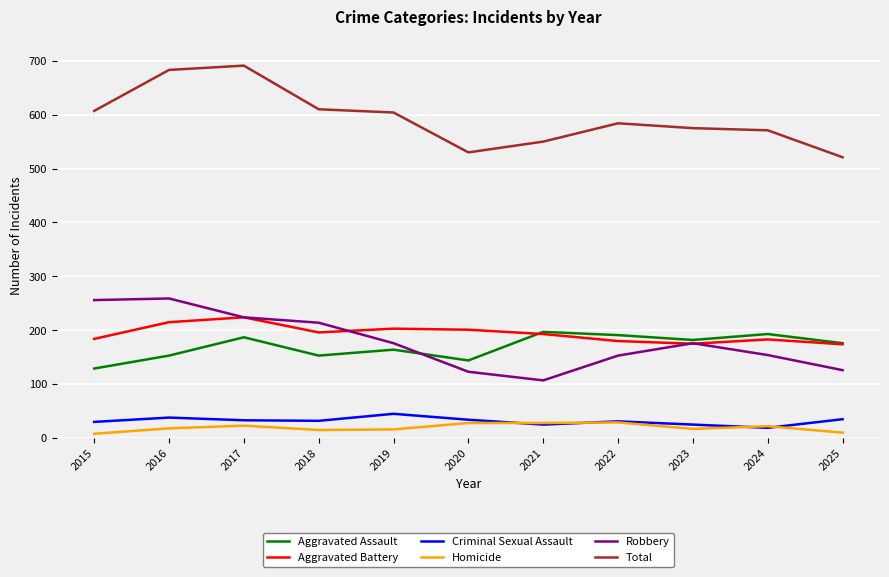

After their last crossing, which series has the higher values: Homicide or Criminal Sexual Assault?

Criminal Sexual Assault